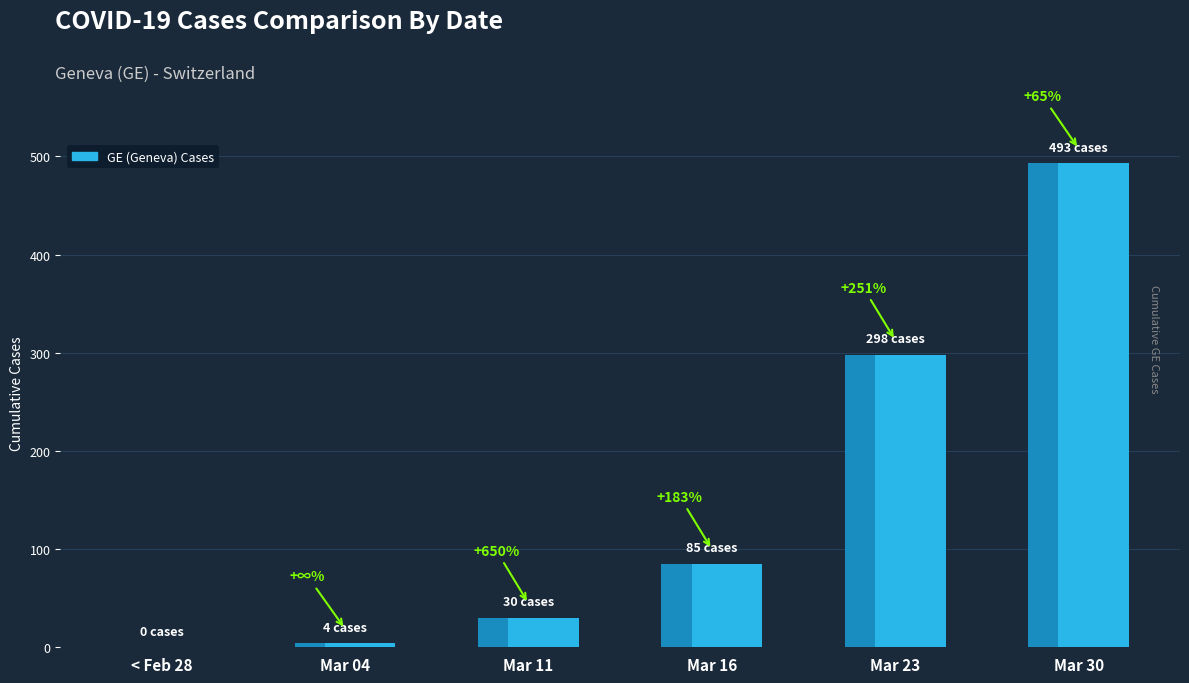

List the labels in order of value, largest first.

Mar 30, Mar 23, Mar 16, Mar 11, Mar 04, < Feb 28